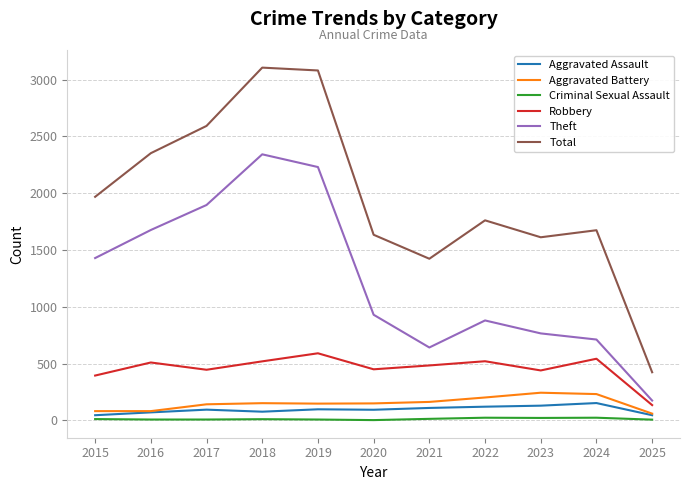

True or false: Aggravated Battery and Robbery intersect in this chart.

False